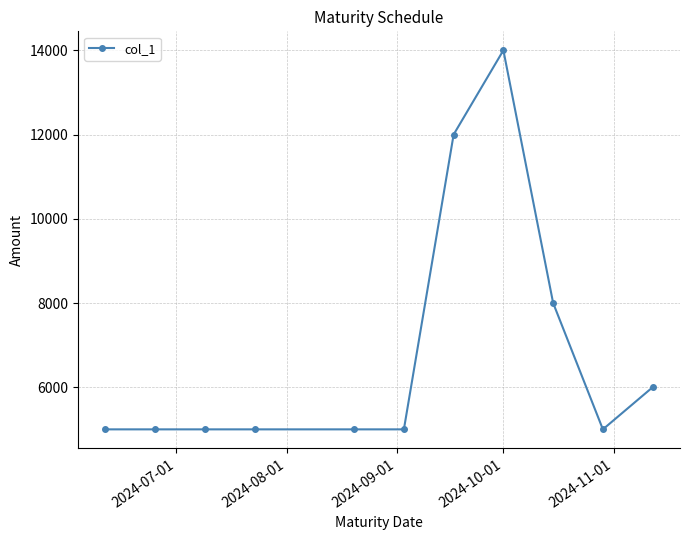

What is the maximum value shown in the chart?

14000